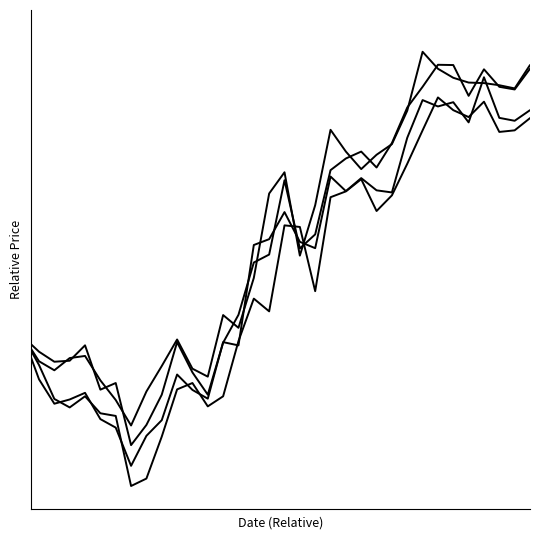

In High, how many points are lower than both neighbors (excluding endpoints)?

12